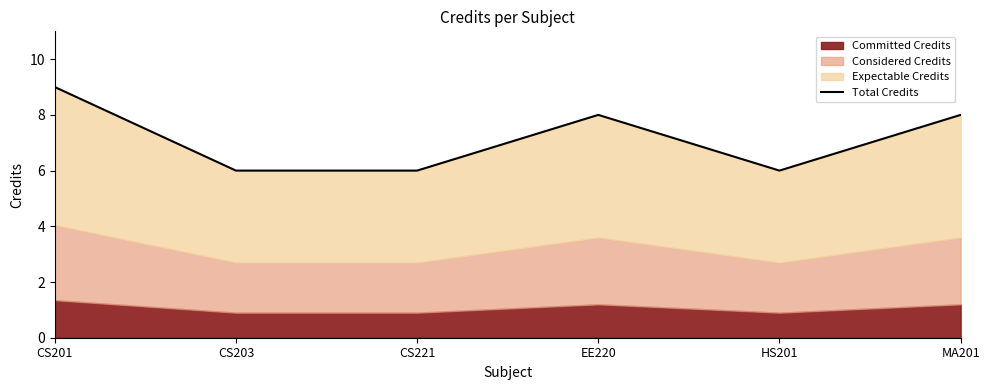

What is the label of the 6th point from the right?

CS201